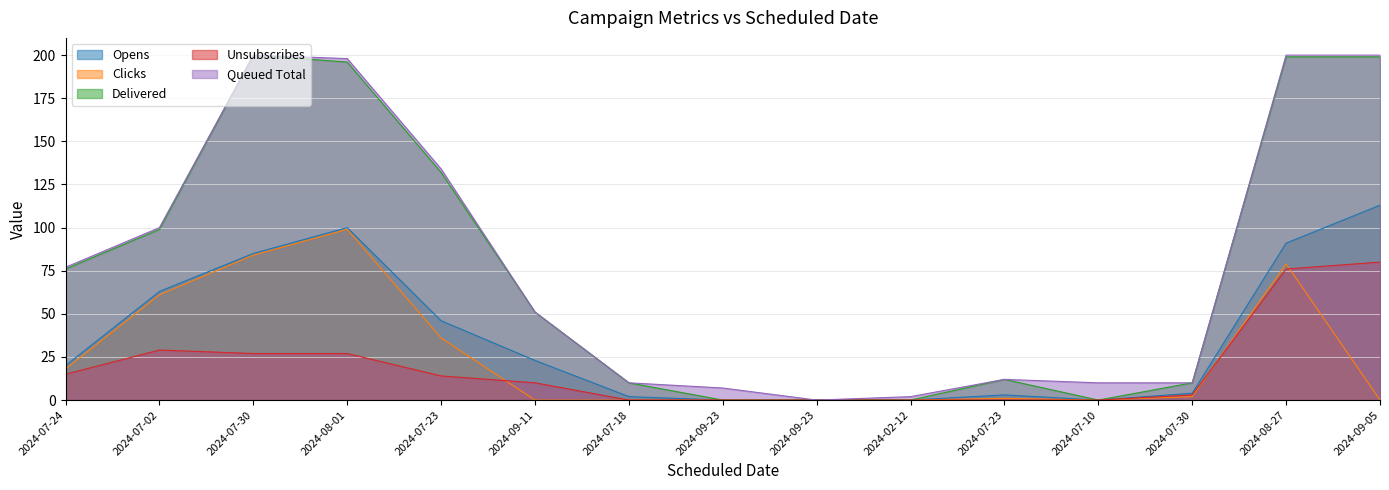

Where is the first local minimum for Delivered?

2024-07-10